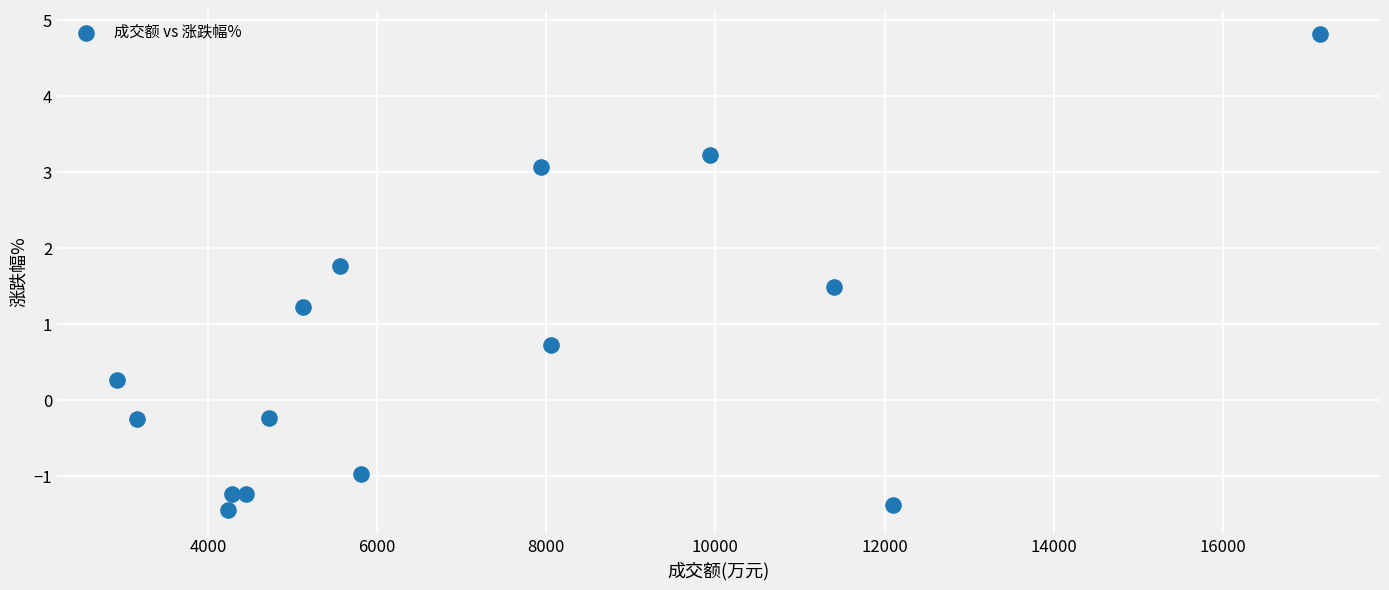

What is the range of Y values (max minus min)?

6.3